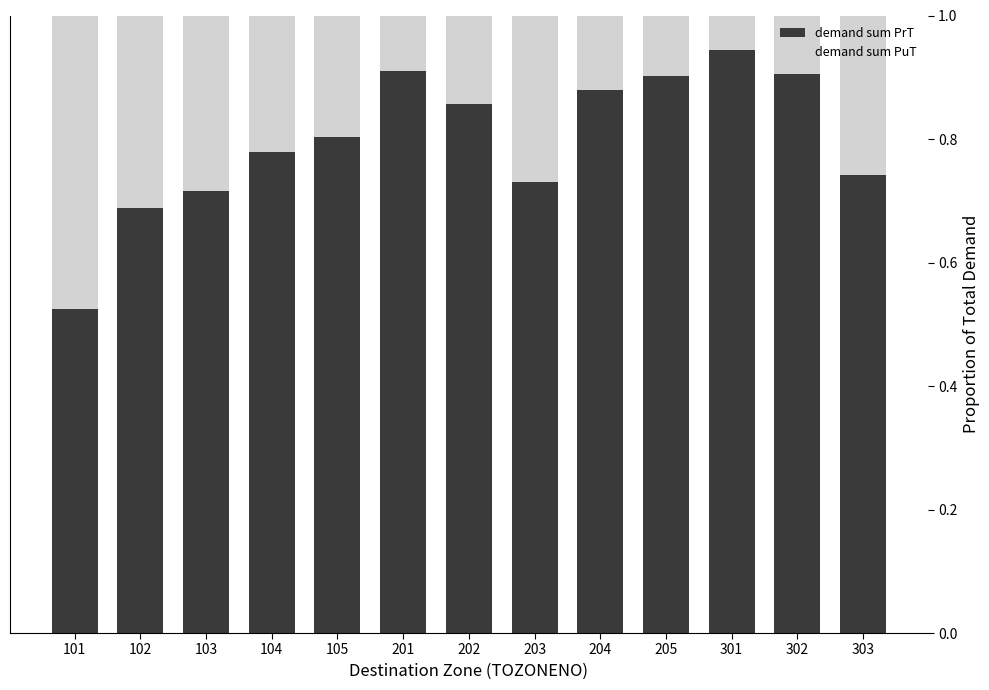

Is it true that demand sum PrT equals 0.5 at 201?

False